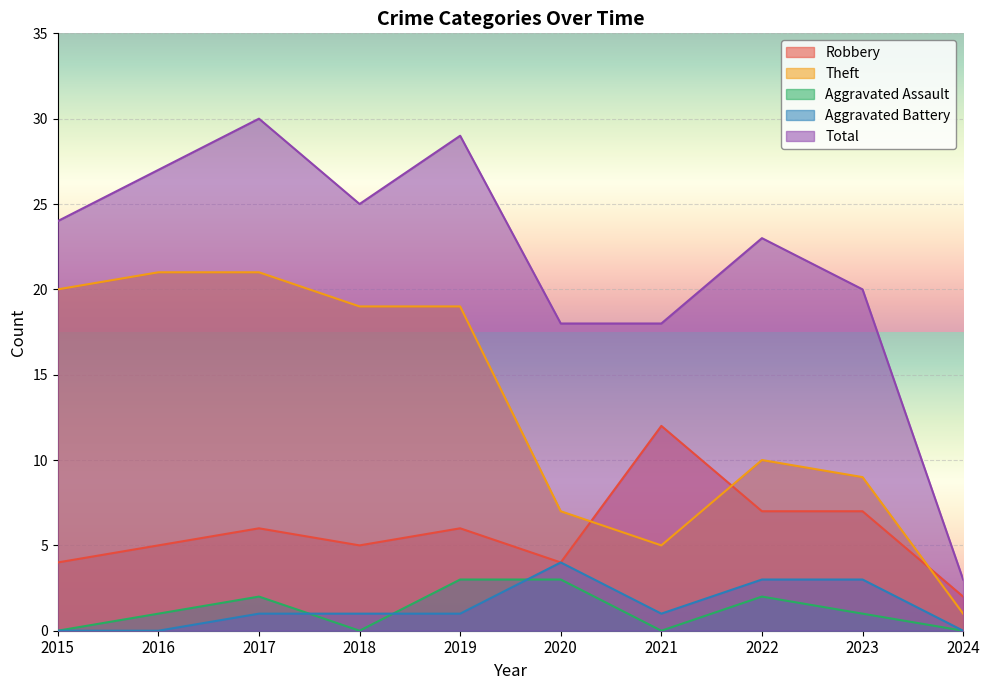

The Theft series shows 8 at 2021. True or false?

False